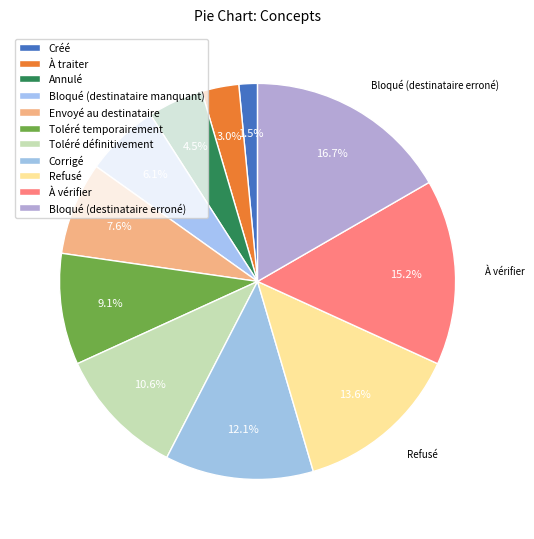

How many segments does this pie chart have?

11